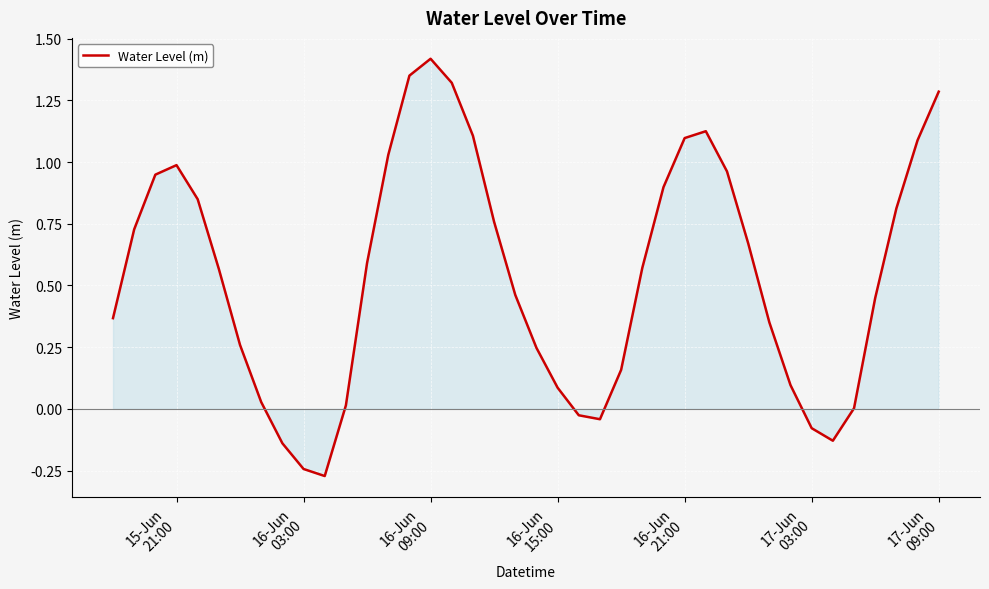

What is the difference between the maximum and minimum values?

1.7